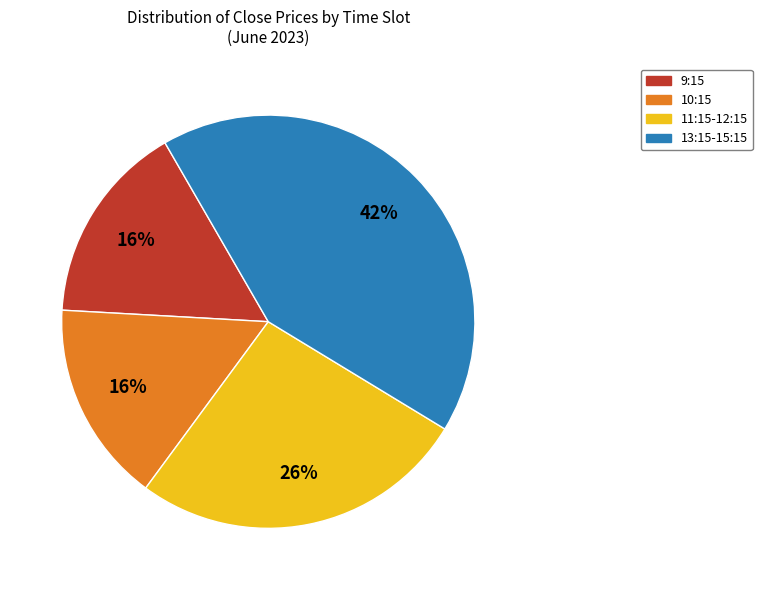

To the nearest percent, what is the combined percentage of 9:15 and 10:15?

32%